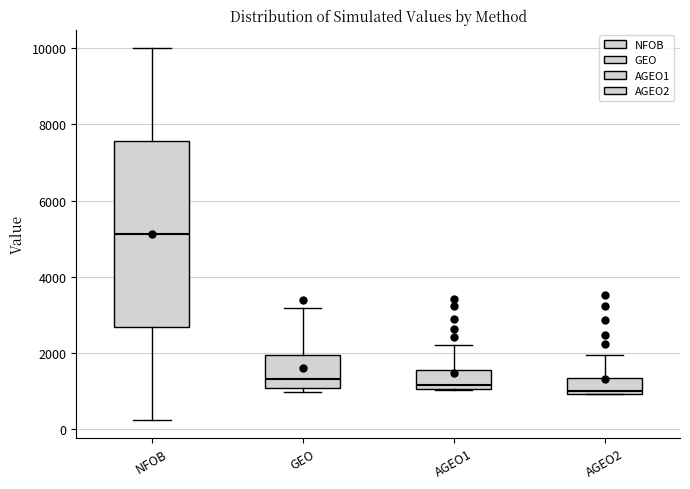

Which box has the highest median line?

NFOB